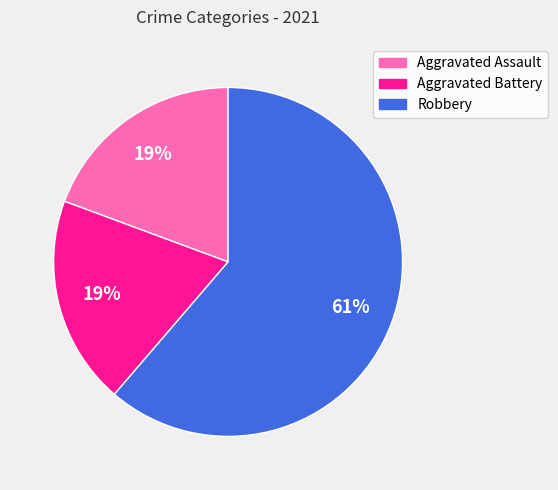

Is there any slice that represents more than half of the pie?

Yes